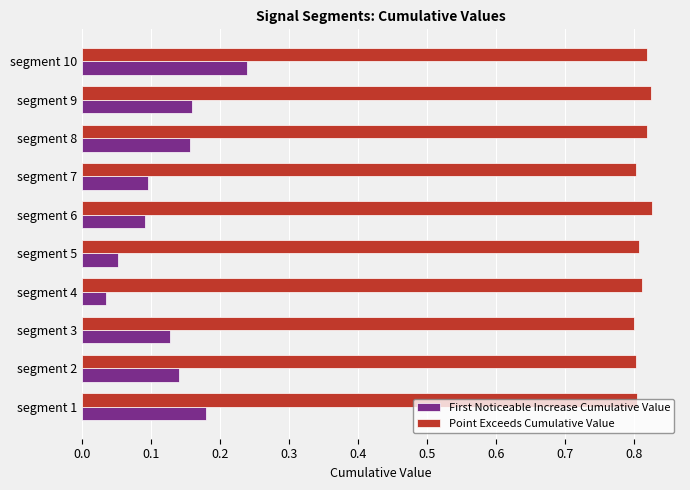

At which label does First Noticeable Increase Cumulative Value reach its peak?

segment 10